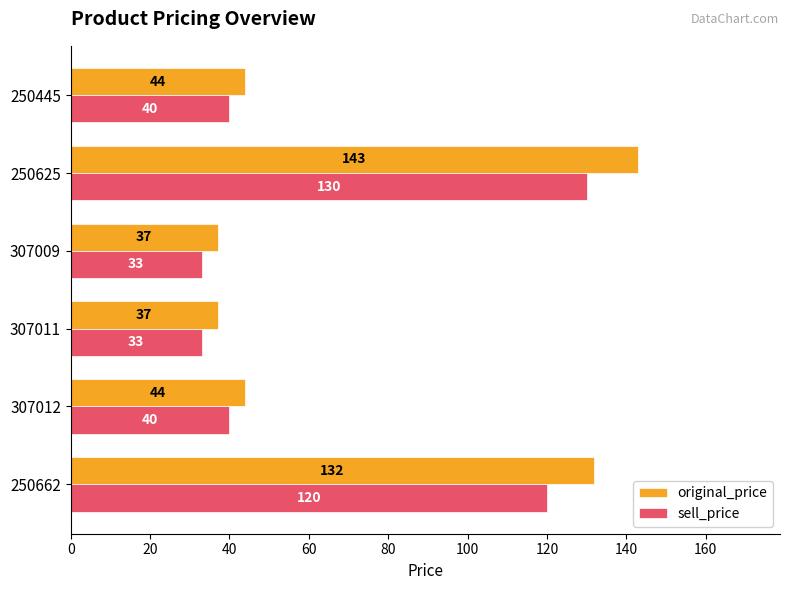

What is the minimum value for sell_price?

33